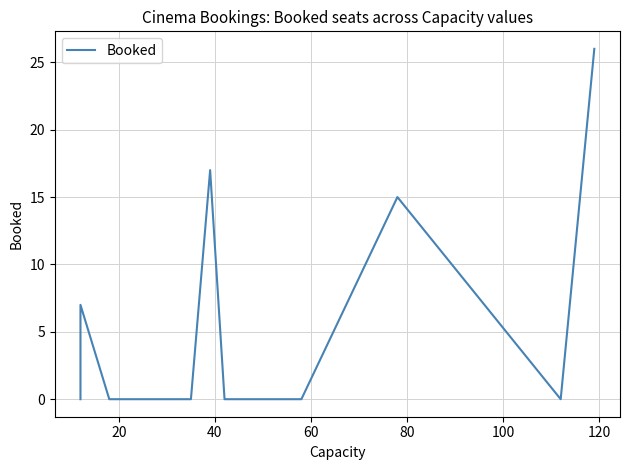

What is the maximum value shown in the chart?

26